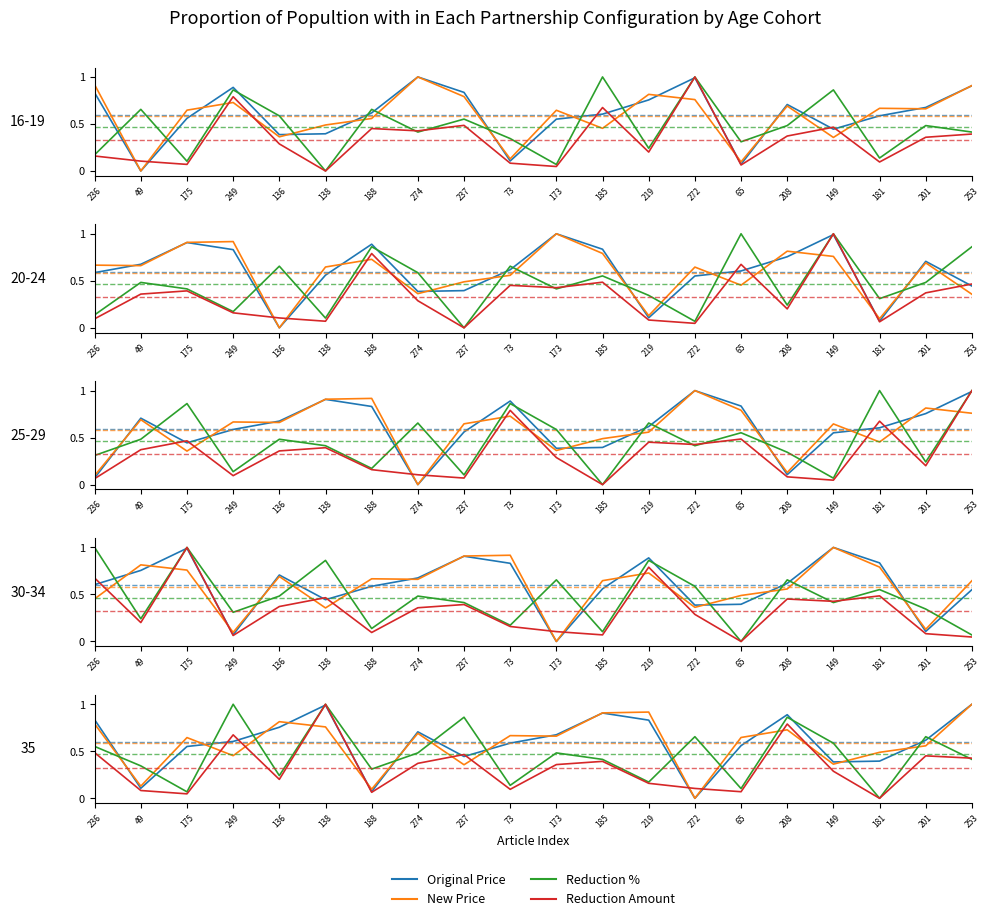

The value of New Price at 185 is 0.7. True or false?

False